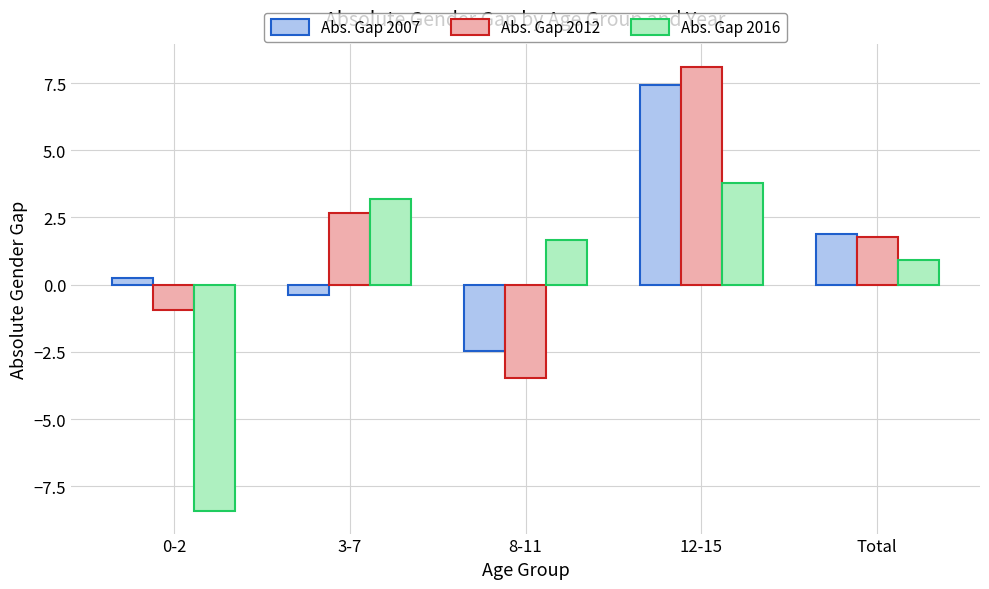

Between 8-11 and Total, which series saw the biggest shift?

Abs. Gap 2012